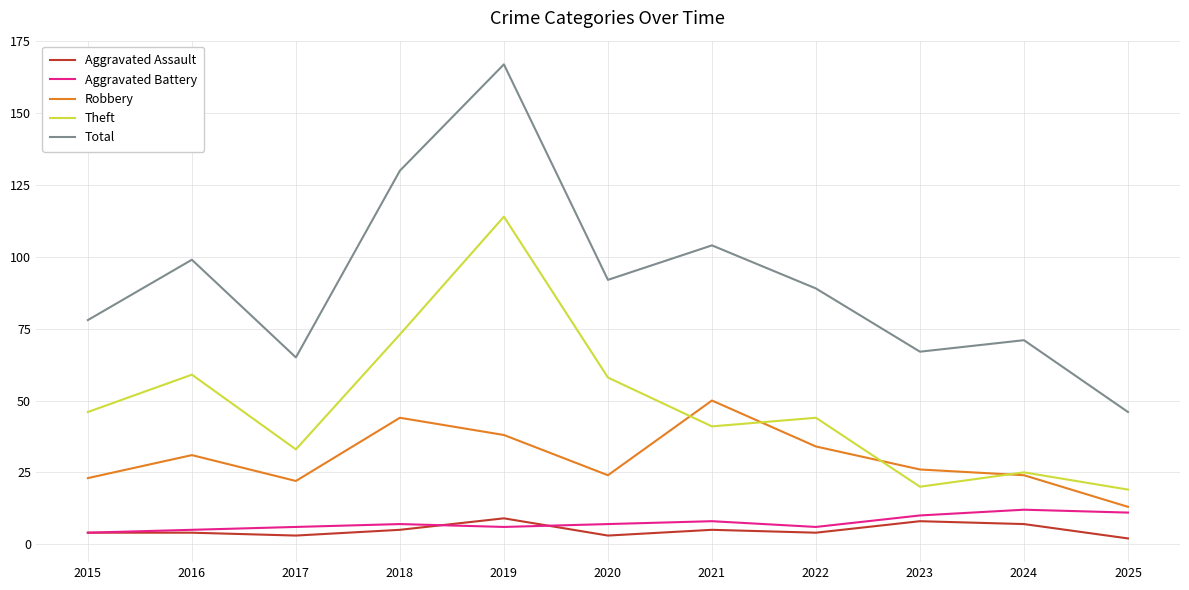

What is the difference between the maximum and second lowest values in the Aggravated Assault series?

6